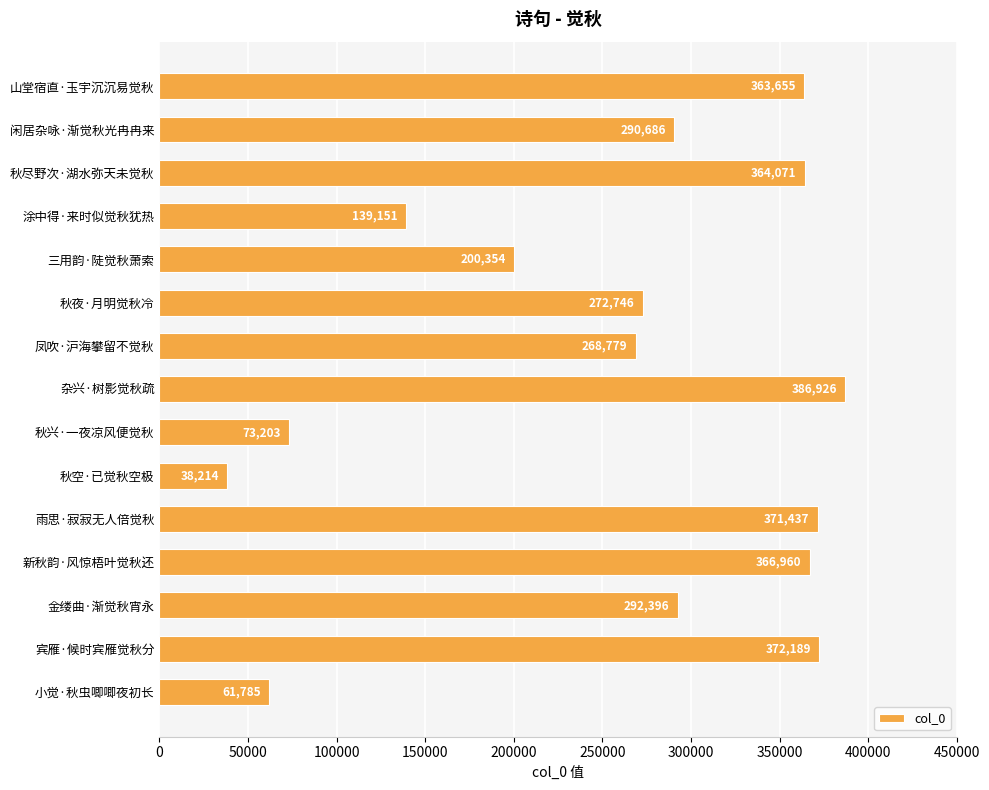

Reading top to bottom, list all the values displayed in this chart.

山堂宿直·玉宇沉沉易觉秋=363655	闲居杂咏·渐觉秋光冉冉来=290686	秋尽野次·湖水弥天未觉秋=364071	涂中得·来时似觉秋犹热=139151	三用韵·陡觉秋萧索=200354	秋夜·月明觉秋冷=272746	凤吹·沪海攀留不觉秋=268779	杂兴·树影觉秋疏=386926	秋兴·一夜凉风便觉秋=73203	秋空·已觉秋空极=38214	雨思·寂寂无人倍觉秋=371437	新秋韵·风惊梧叶觉秋还=366960	金缕曲·渐觉秋宵永=292396	宾雁·候时宾雁觉秋分=372189	小觉·秋虫唧唧夜初长=61785